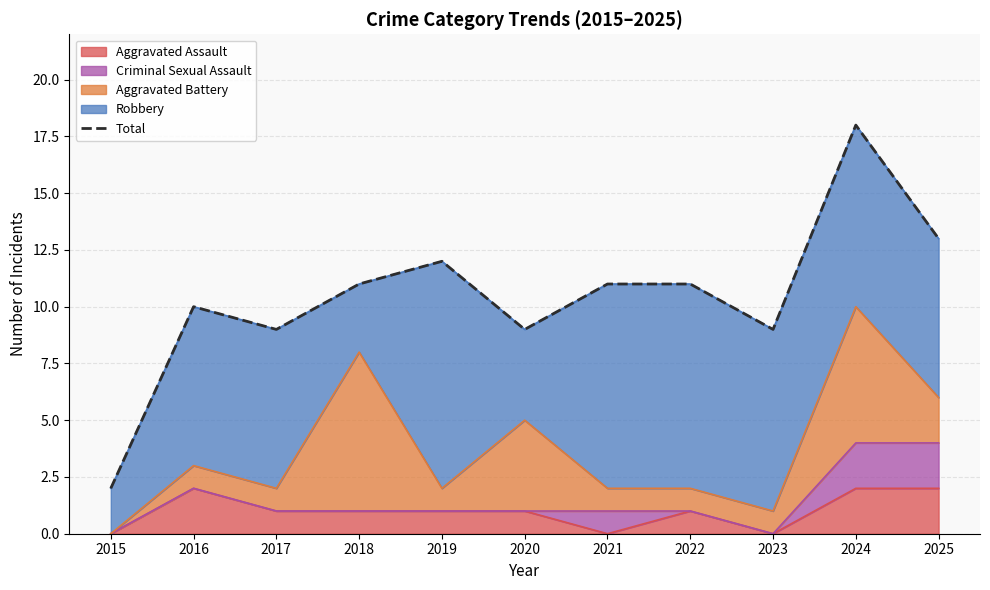

List the labels in order of value, largest first.

2024, 2025, 2019, 2018, 2021, 2022, 2016, 2017, 2020, 2023, 2015